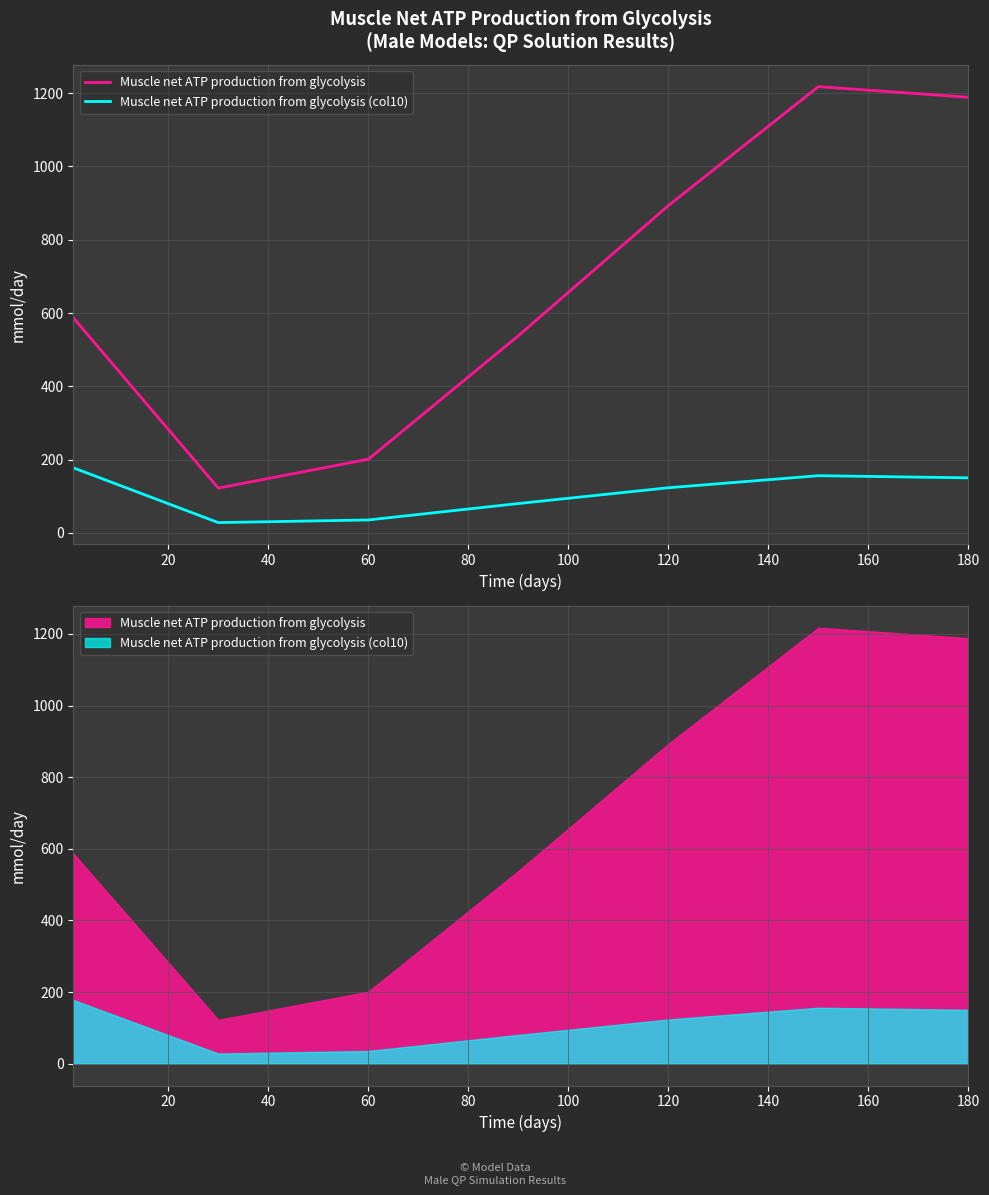

What is the difference between the second highest and minimum values in the Muscle net ATP production from glycolysis series?

1065.9